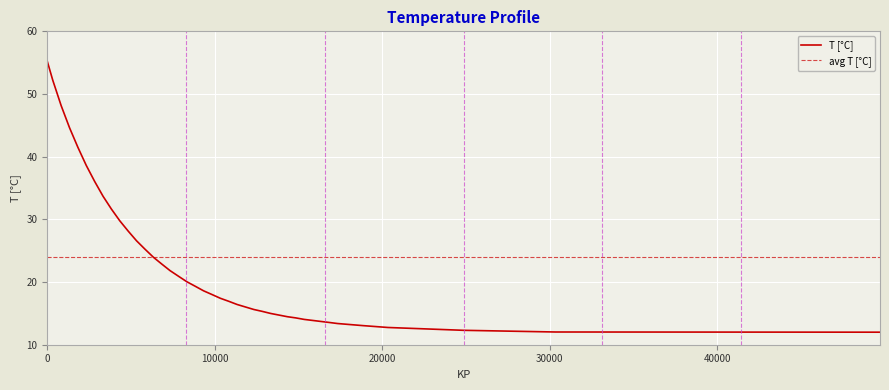

What is the lowest value of the T [°C] series?

12.0